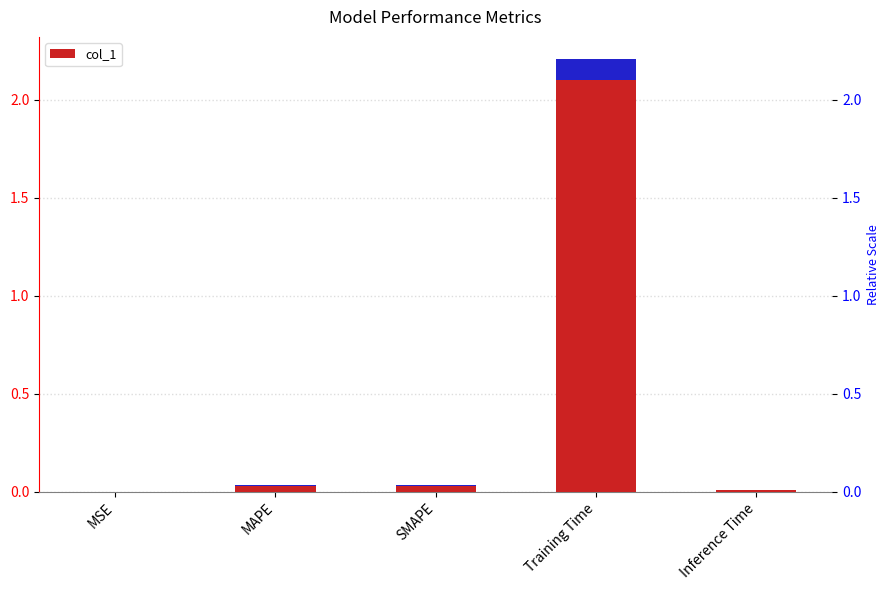

Reading left to right, extract all data points from this chart.

0.0	0.0	0.0	2.2	0.0